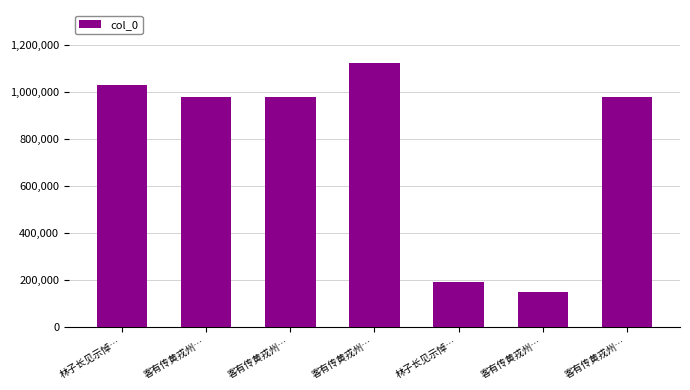

How many values are below 980568?

3